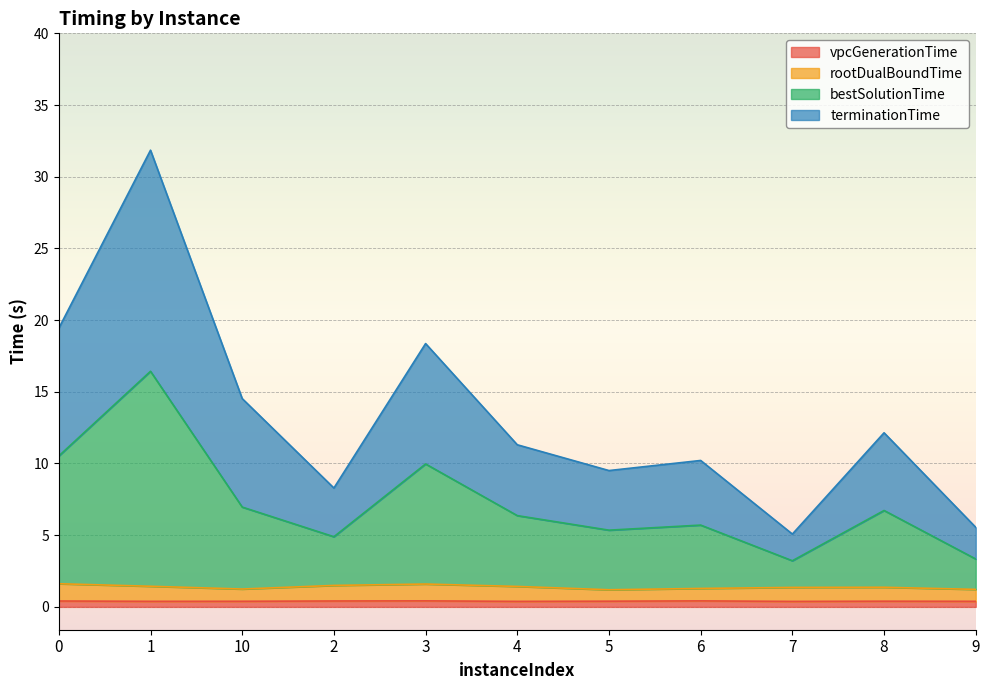

How many data points in bestSolutionTime are less than 6?

5